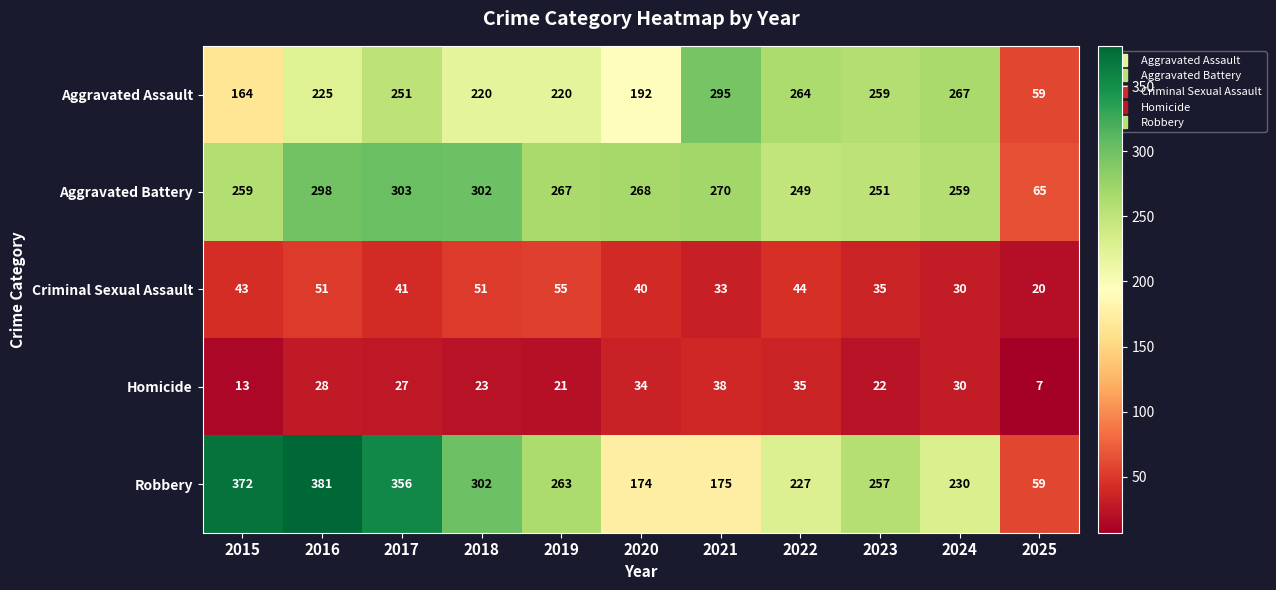

What is the total value across all series at 2021?

811